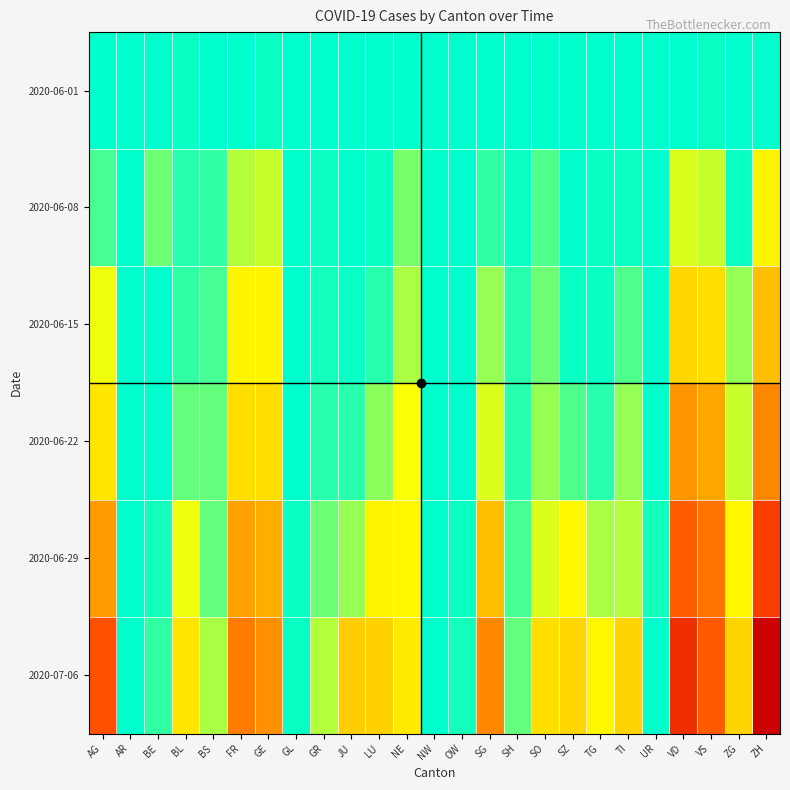

Reading left to right, extract all data points from this chart.

2020-06-01: AG=0	AR=0	BE=0	BL=1	BS=0	FR=0	GE=1	GL=0	GR=0	JU=0	LU=0	NE=0	NW=0	OW=0	SG=0	SH=0	SO=0	SZ=0	TG=0	TI=0	UR=0	VD=0	VS=1	ZG=0	ZH=0
2020-06-08: AG=5	AR=0	BE=8	BL=3	BS=4	FR=13	GE=14	GL=0	GR=1	JU=0	LU=1	NE=9	NW=0	OW=0	SG=4	SH=1	SO=6	SZ=0	TG=1	TI=1	UR=0	VD=16	VS=14	ZG=1	ZH=23
2020-06-15: AG=17	AR=0	BE=0	BL=4	BS=5	FR=22	GE=22	GL=0	GR=2	JU=1	LU=3	NE=12	NW=0	OW=0	SG=11	SH=3	SO=8	SZ=1	TG=1	TI=6	UR=0	VD=35	VS=32	ZG=11	ZH=45
2020-06-22: AG=28	AR=0	BE=0	BL=7	BS=7	FR=32	GE=32	GL=0	GR=3	JU=3	LU=10	NE=18	NW=0	OW=0	SG=16	SH=3	SO=11	SZ=6	TG=3	TI=11	UR=0	VD=71	VS=56	ZG=14	ZH=83
2020-06-29: AG=65	AR=0	BE=2	BL=17	BS=7	FR=61	GE=52	GL=1	GR=8	JU=11	LU=23	NE=21	NW=0	OW=1	SG=46	SH=5	SO=16	SZ=21	TG=12	TI=13	UR=2	VD=121	VS=101	ZG=21	ZH=162
2020-07-06: AG=132	AR=0	BE=4	BL=29	BS=12	FR=94	GE=76	GL=1	GR=13	JU=39	LU=37	NE=27	NW=0	OW=2	SG=83	SH=7	SO=32	SZ=35	TG=21	TI=36	UR=0	VD=208	VS=123	ZG=36	ZH=357